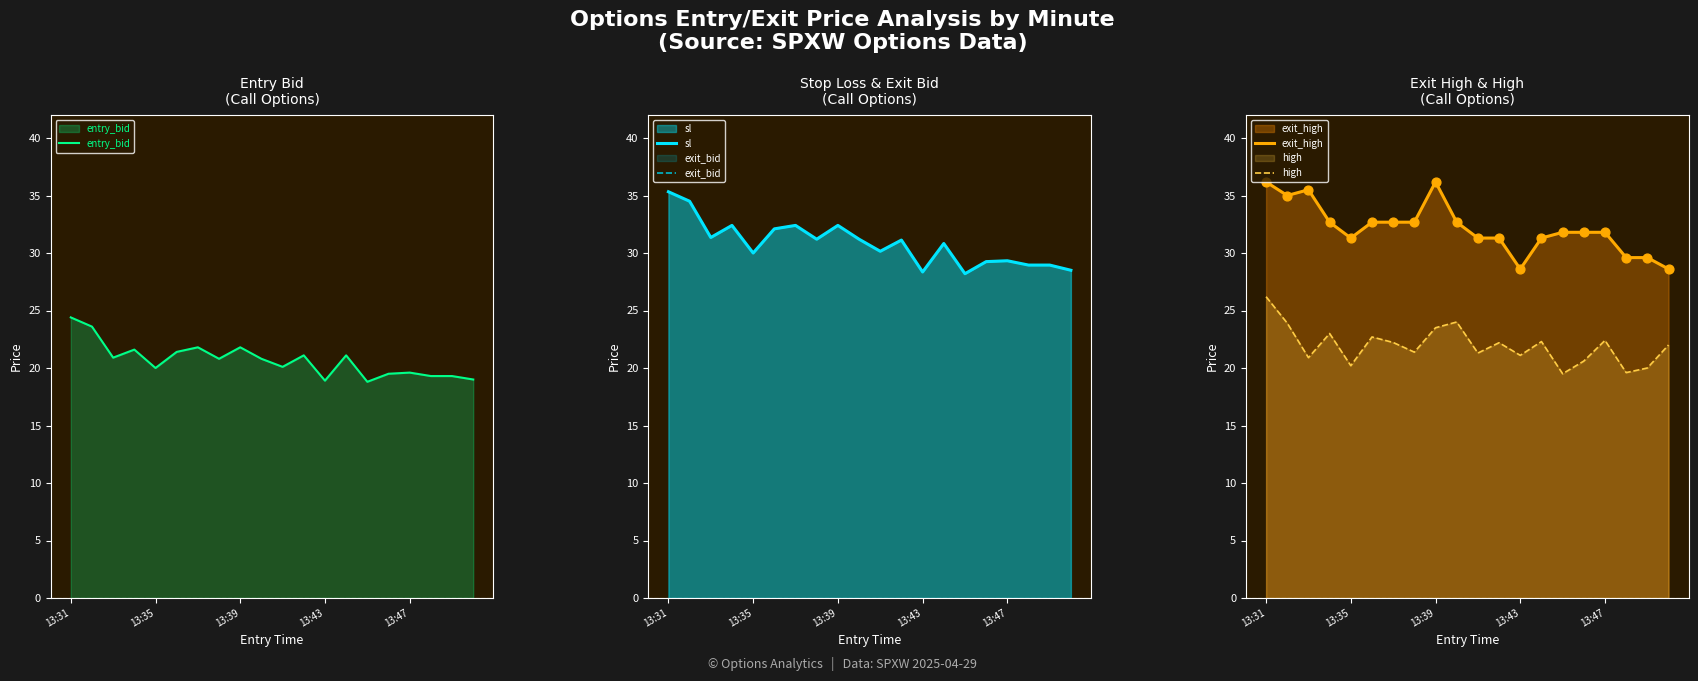

At how many categories does at least one series exceed 28?

20